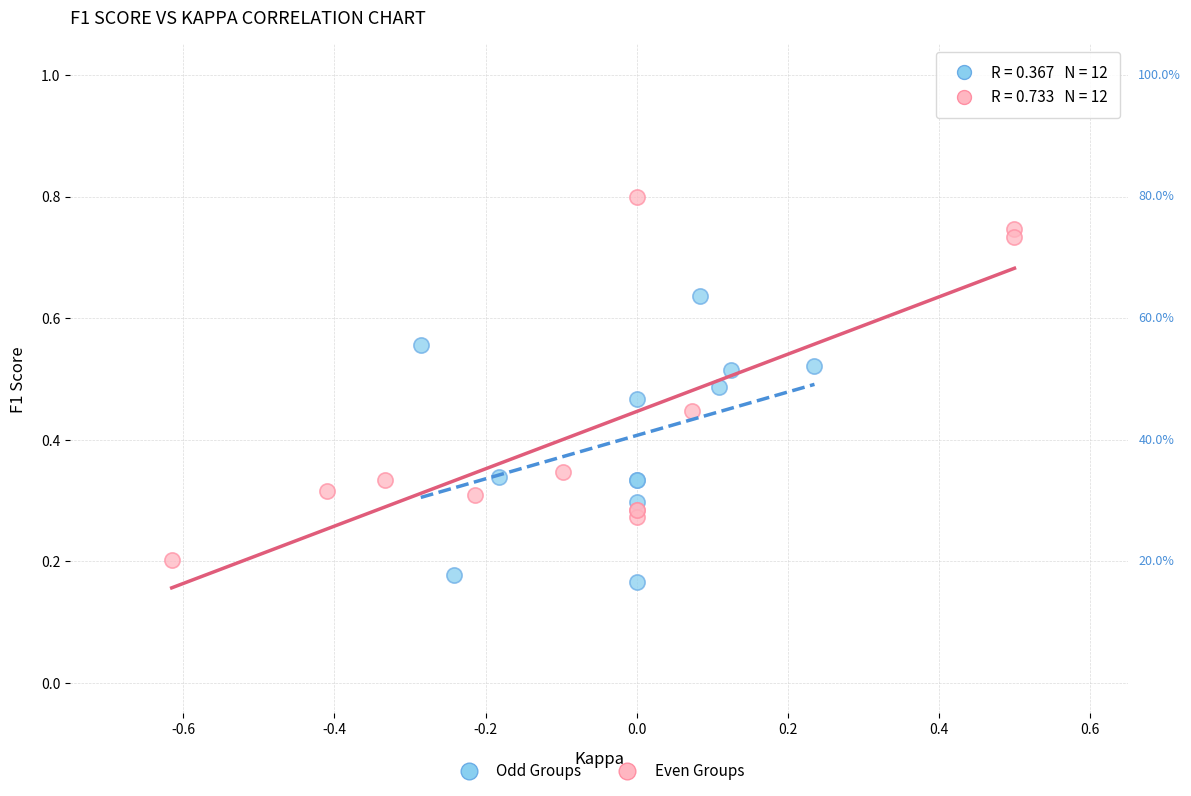

Which series has the widest spread of Y values?

Even Groups